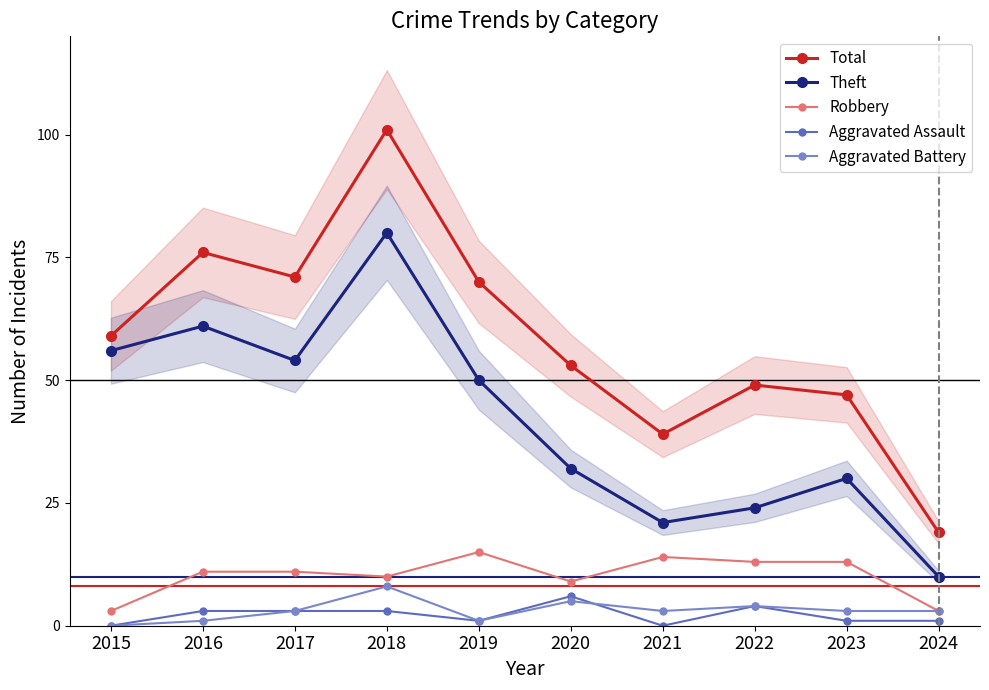

What is the maximum value shown in the chart?

101